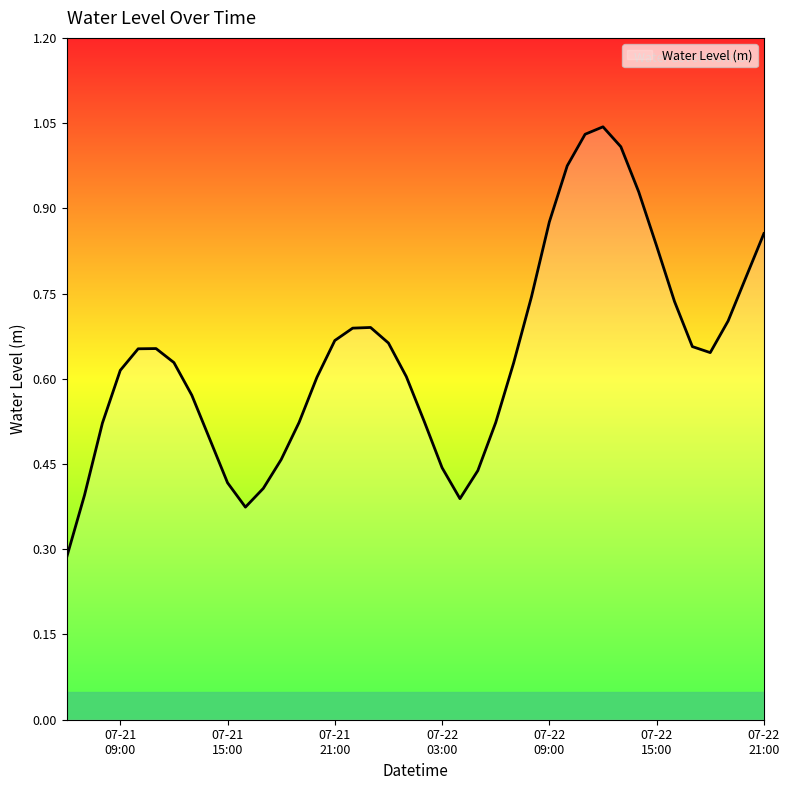

Does the chart have visible grid lines?

No